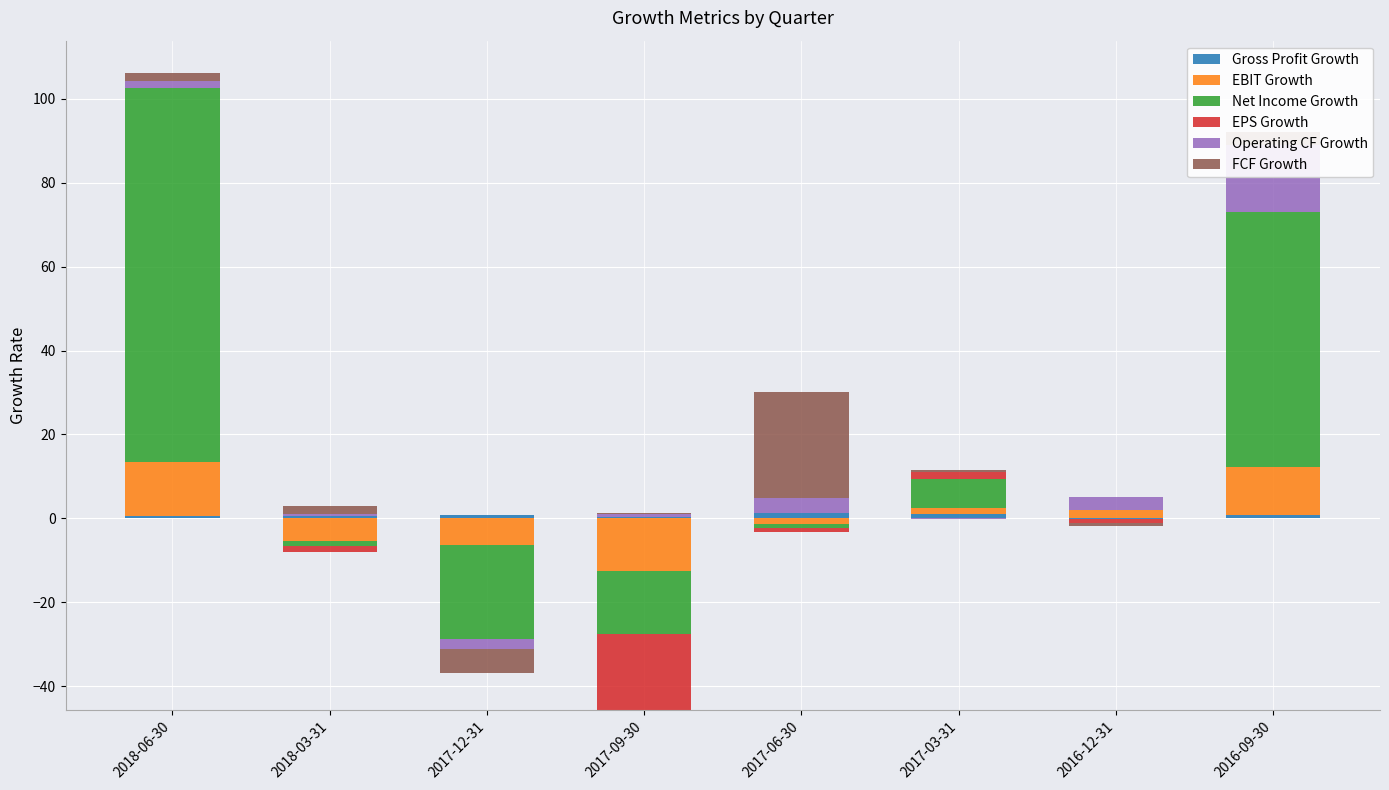

True or false: Gross Profit Growth has a value of 0.2 at 2018-03-31.

False